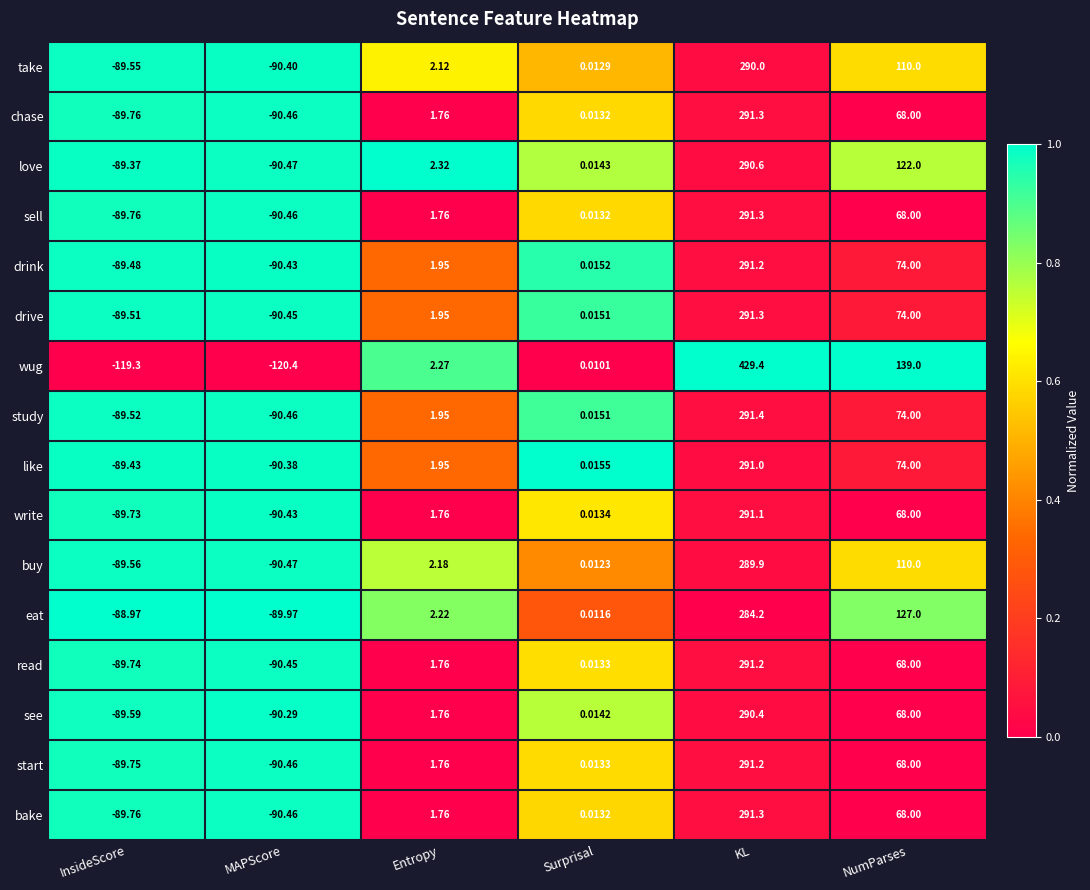

At how many categories does at least one series exceed 0?

4